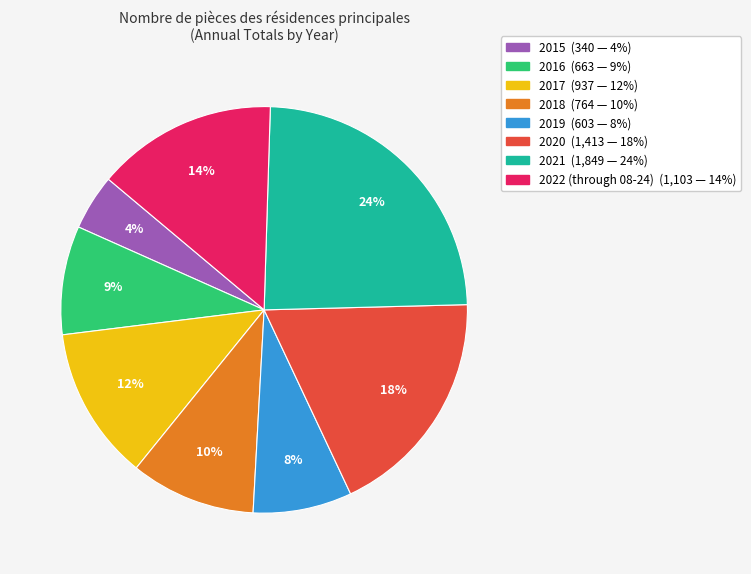

Approximately how many times larger is the value at 2017 compared to 2020?

0.7